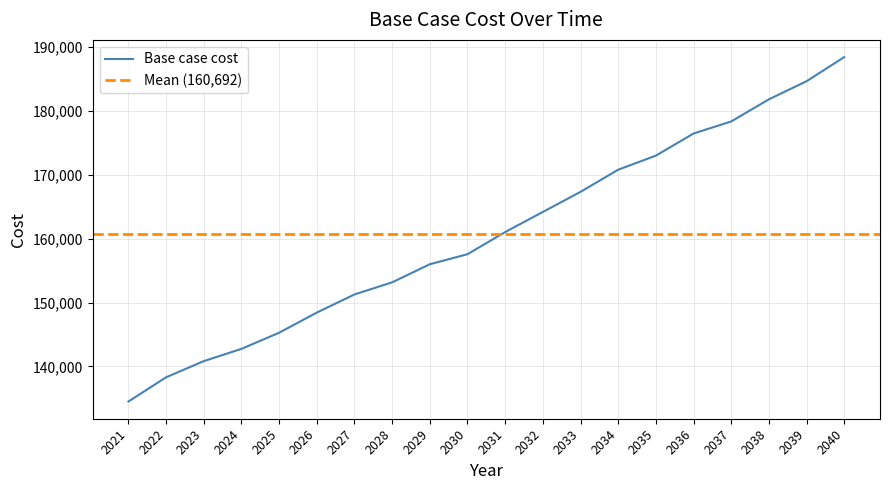

What is the value of the 6th point from the left?

148428.3